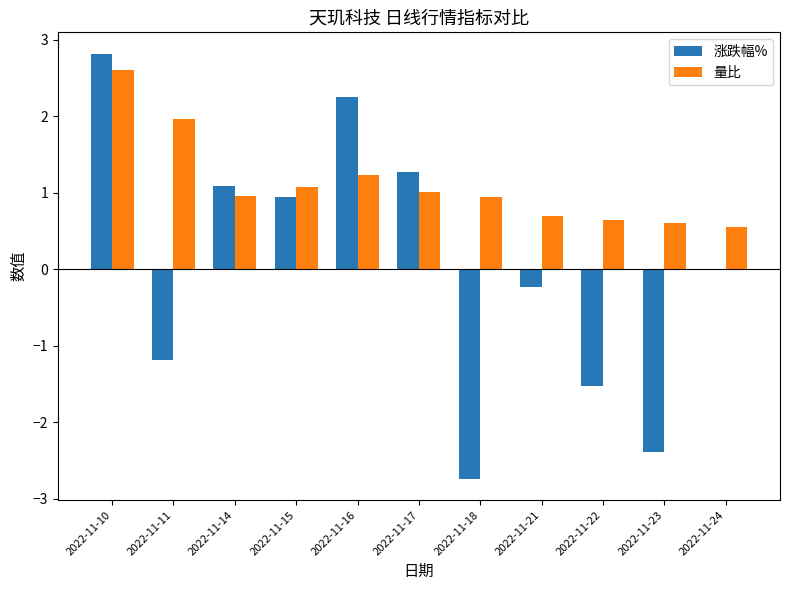

What value does the 涨跌幅% series have at 2022-11-14?

1.1